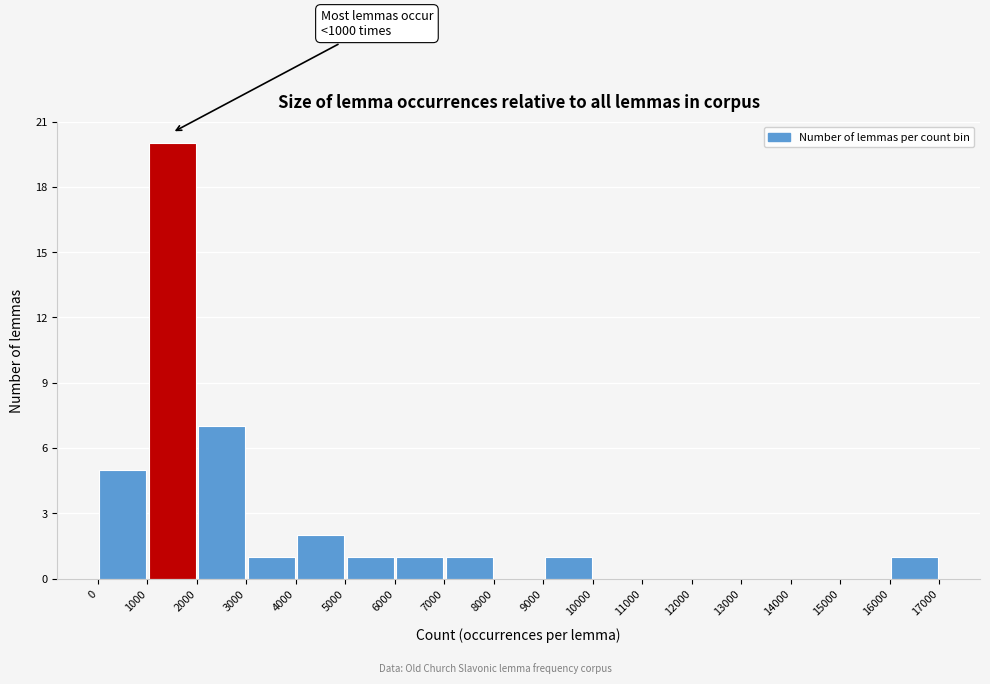

Which range on the x-axis has the tallest bar?

1000 to 2000